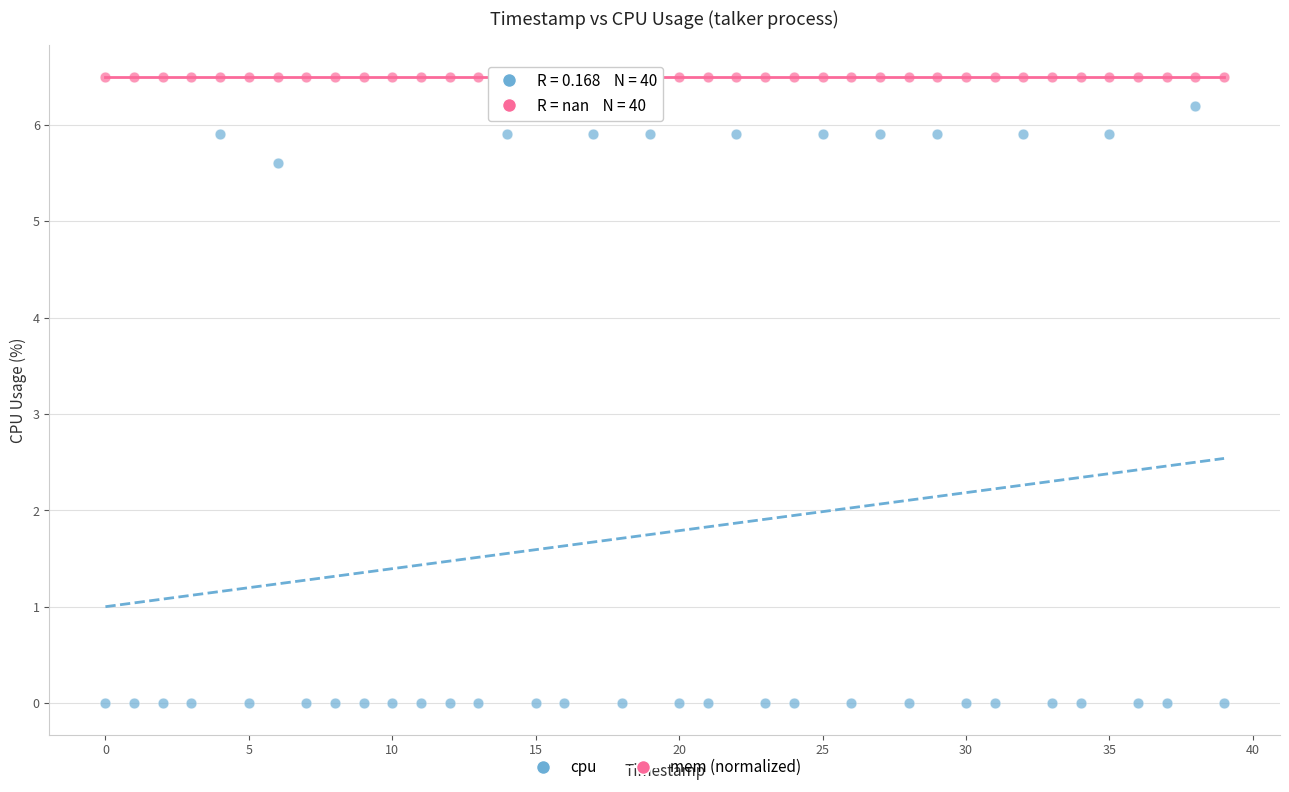

What are all the series names shown in the legend?

cpu, mem (normalized)